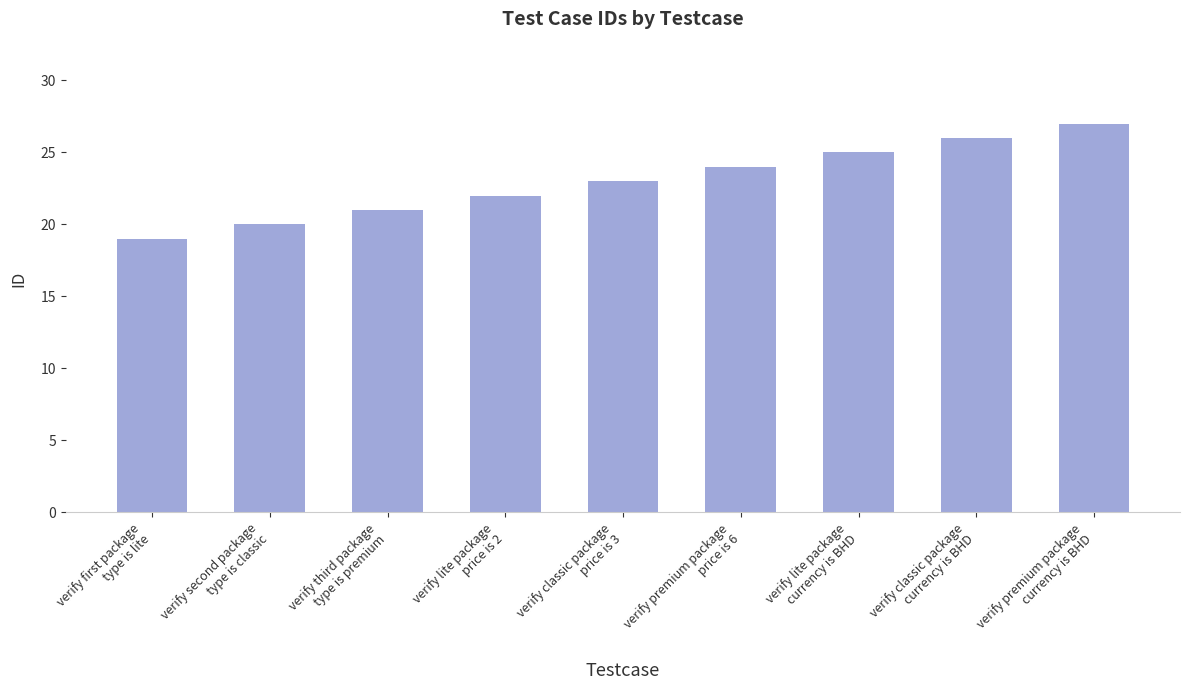

What is the label of the 2nd bar from the left?

verify second package
type is classic